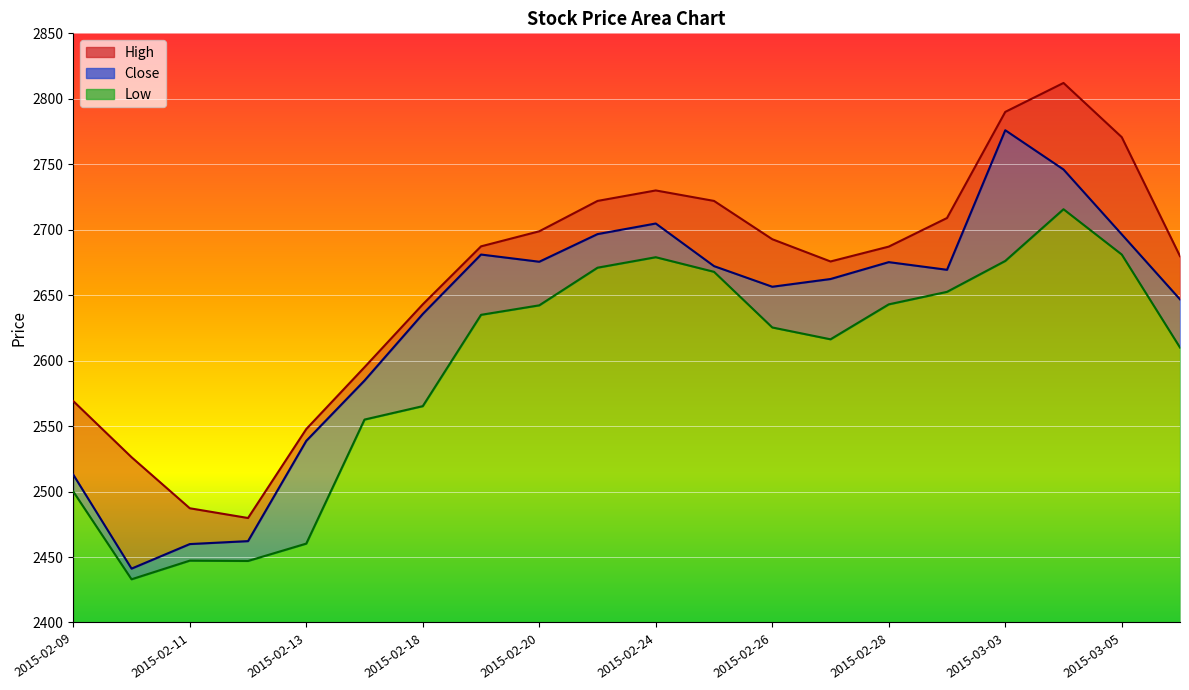

What are all the series names shown in the legend?

High, Close, Low